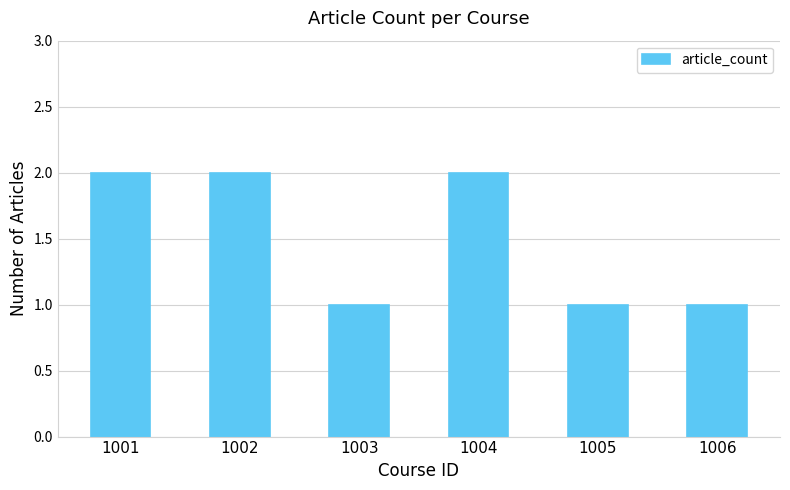

What is the ratio of the value at 1001 to the value at 1004?

1.0